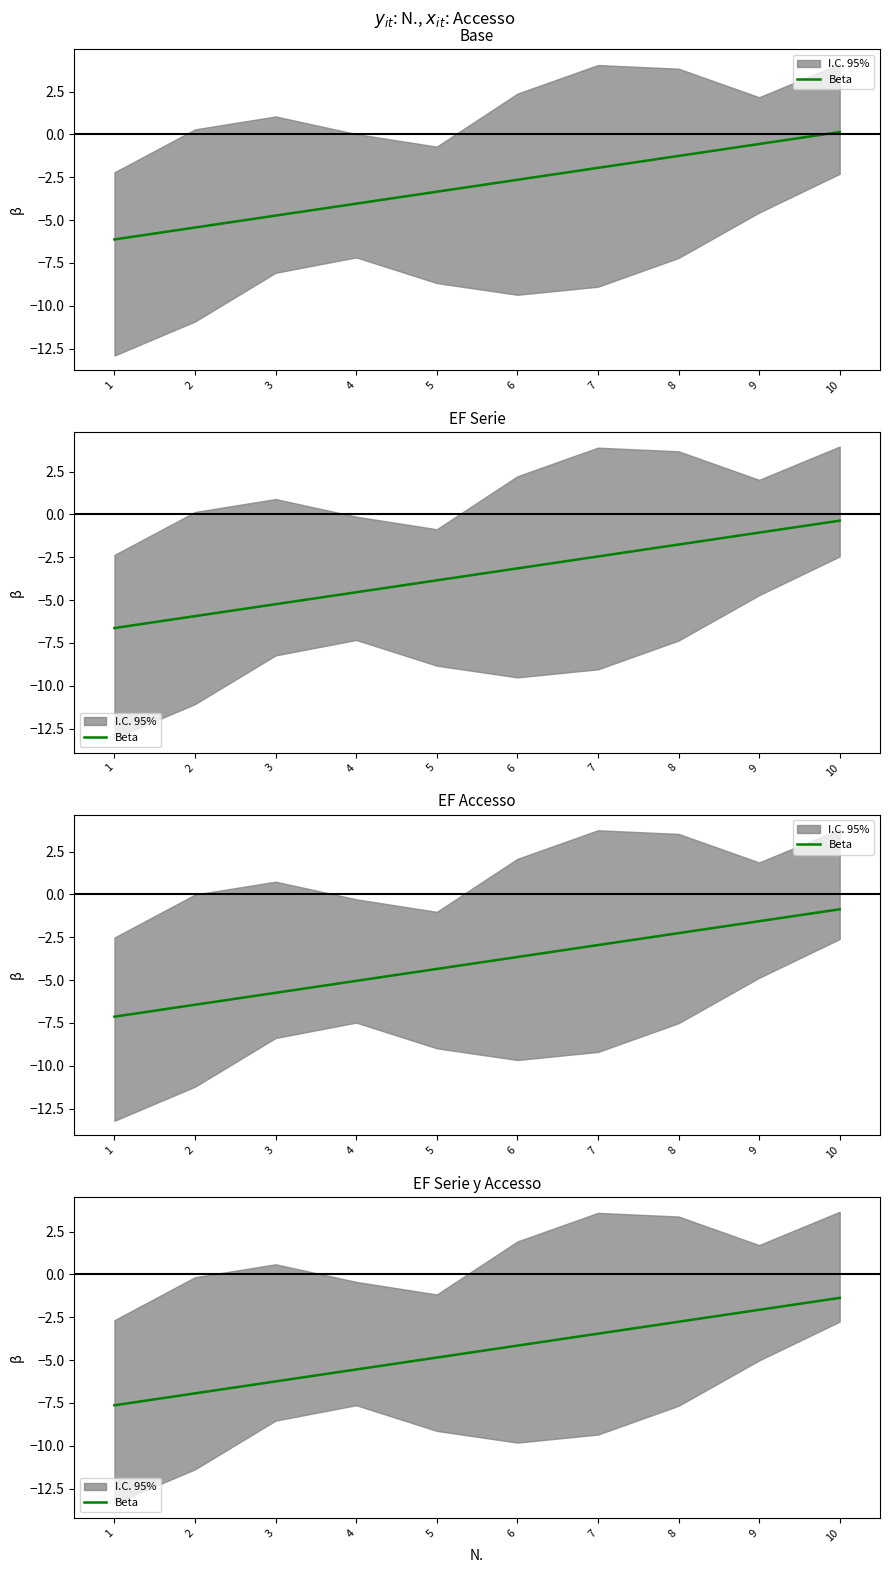

How many categories are shown in the chart?

10